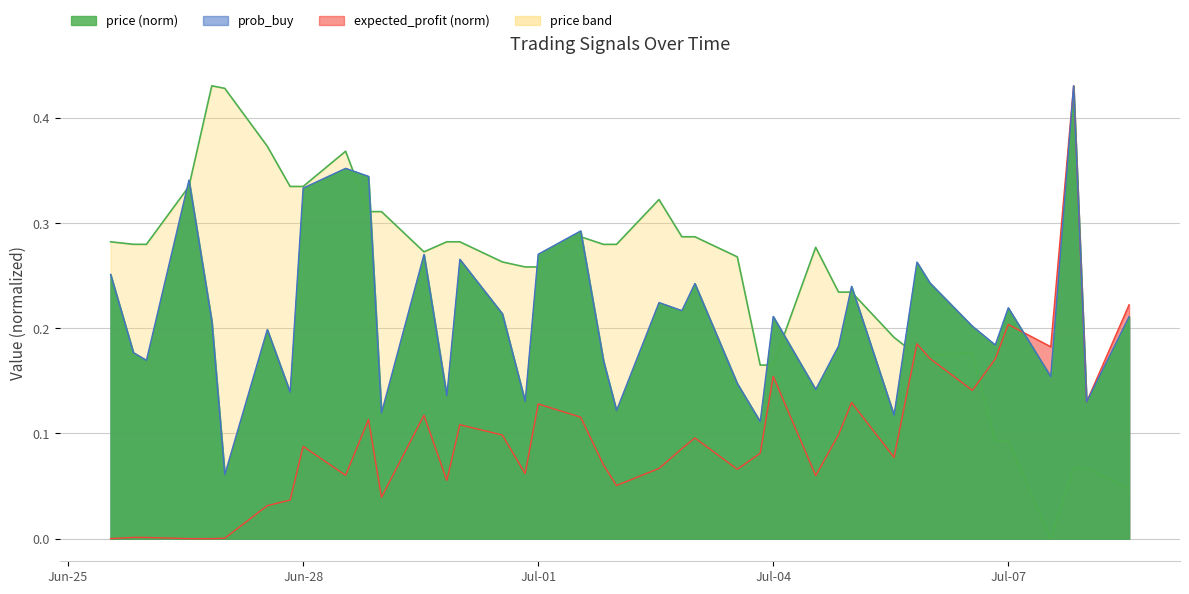

Which series has the largest total across all categories?

price